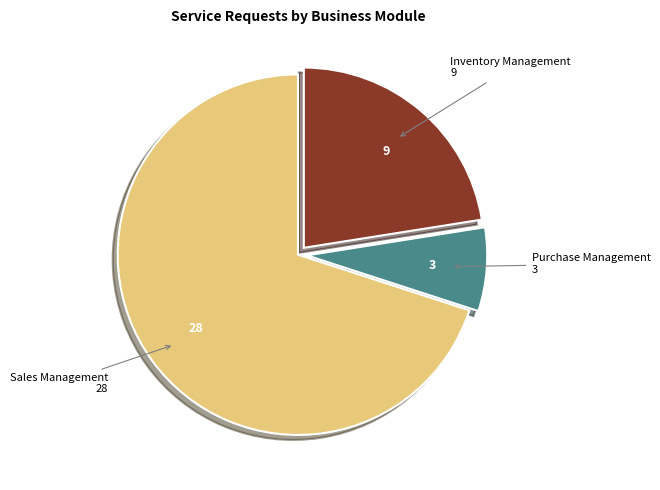

How many segments does this pie chart have?

3